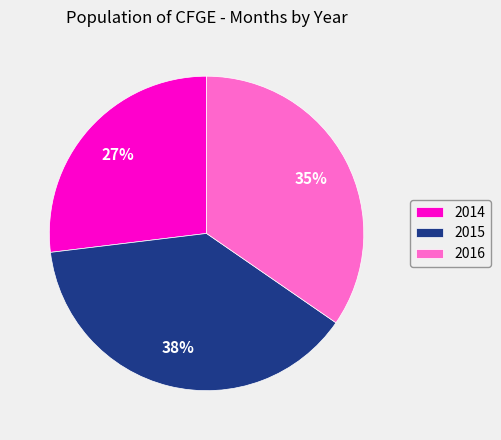

What is the ratio of the value at 2015 to the value at 2014?

1.4